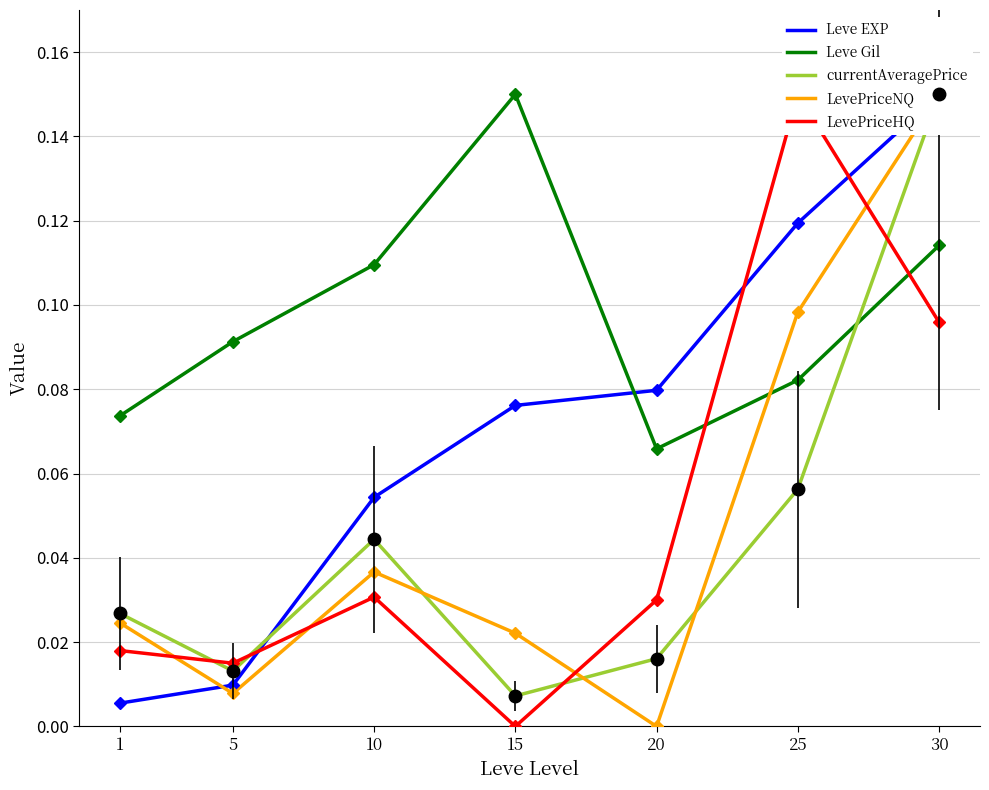

Where is Leve Gil nearest to the value 0?

20